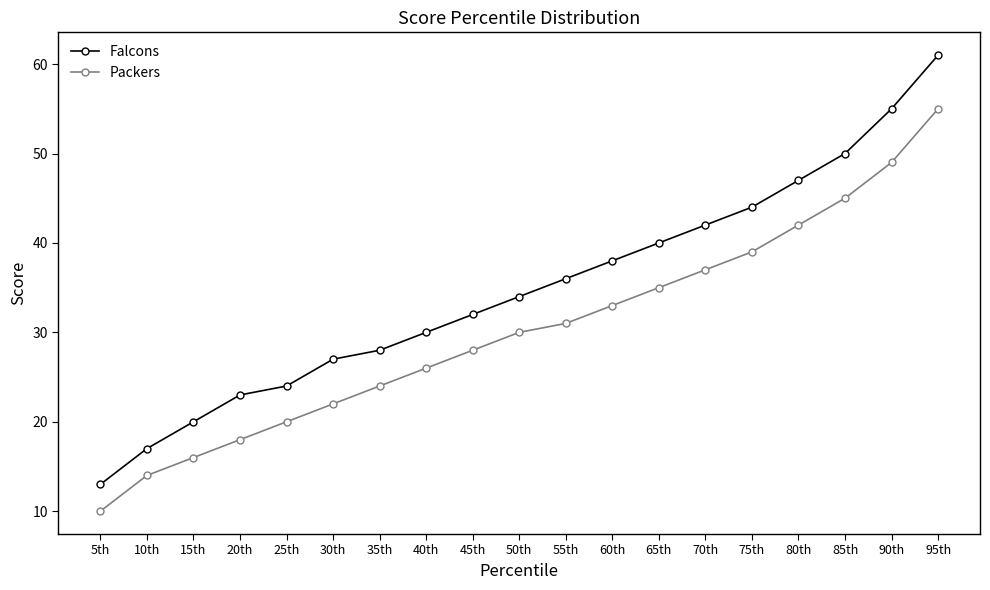

True or false: Packers and Falcons intersect in this chart.

False